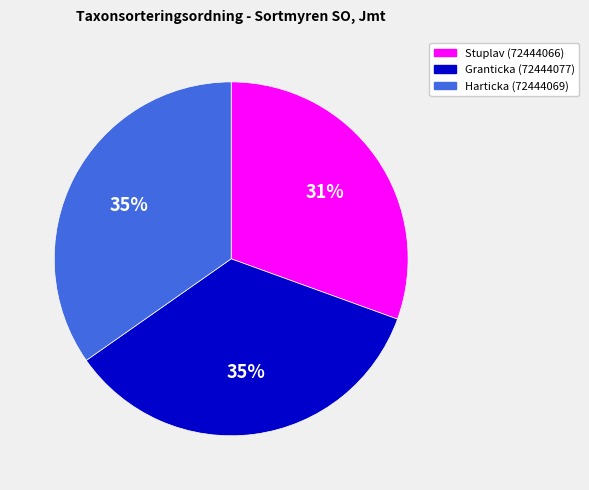

Which slice is the smallest?

Stuplav (72444066)